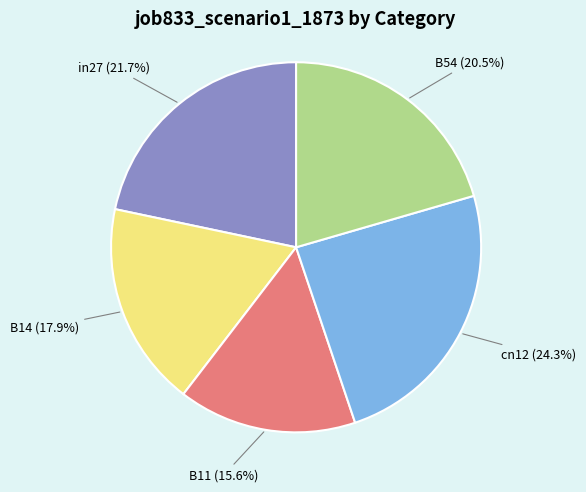

Does any single category account for the majority?

No